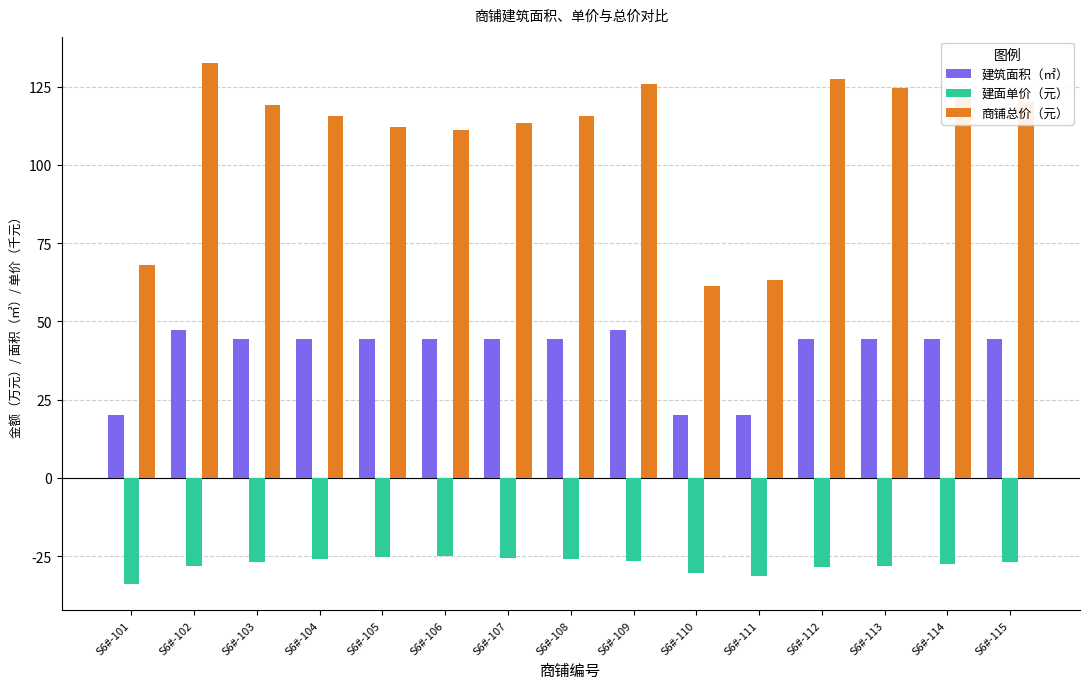

Where does the 建筑面积（㎡） series first go above 44?

S6#-102